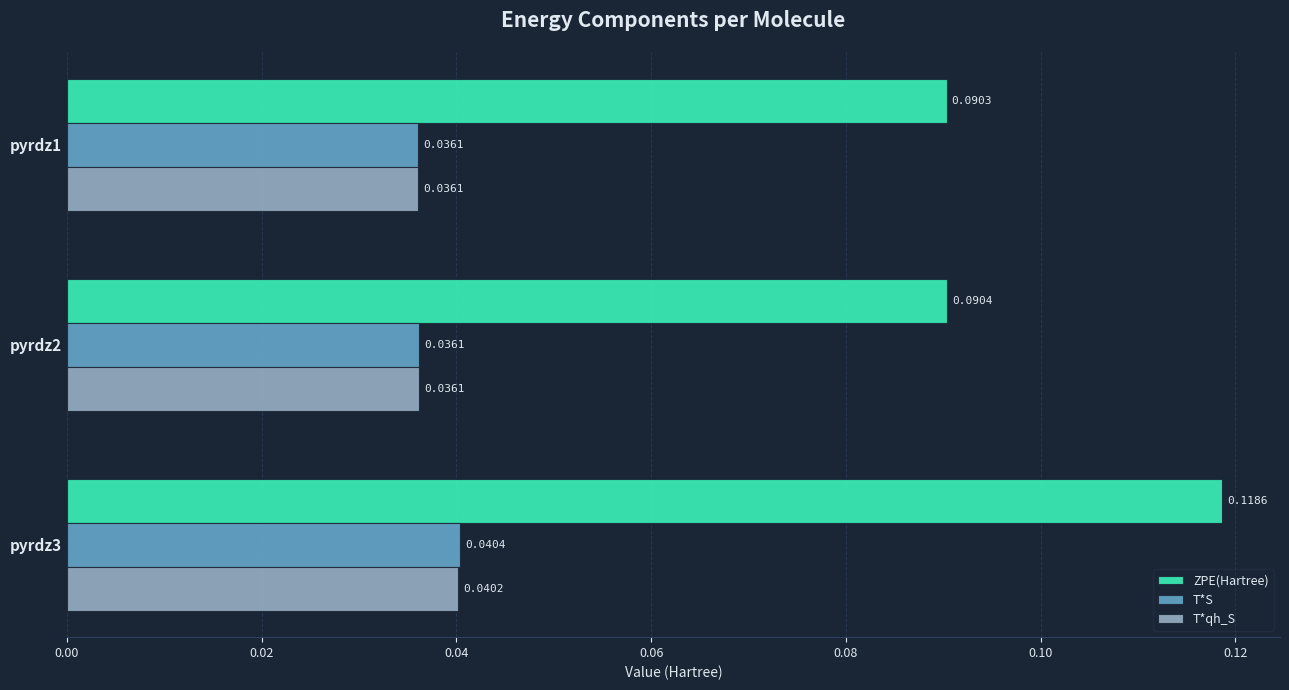

List the labels in order of ZPE(Hartree) value, largest first.

pyrdz3, pyrdz2, pyrdz1